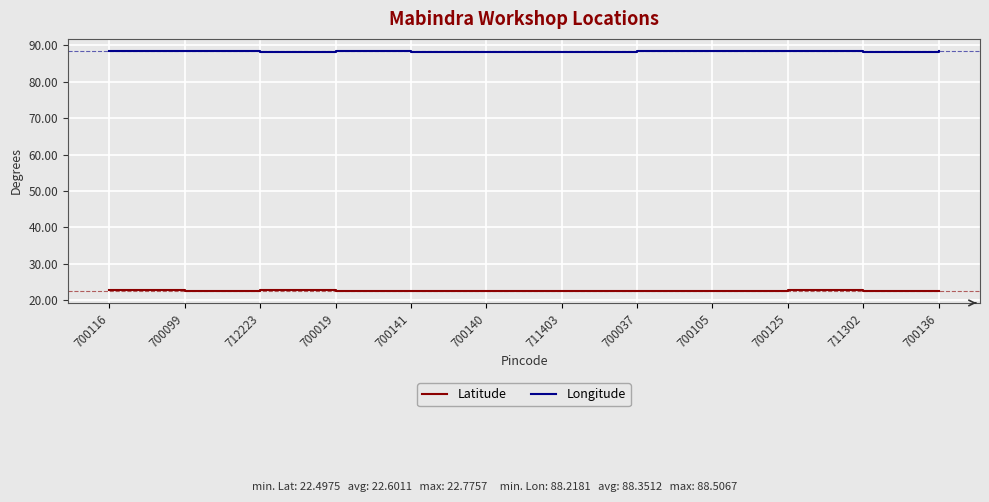

What is the smallest value displayed?

22.5